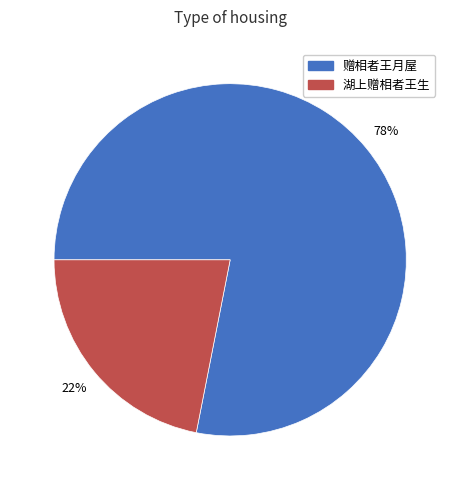

Is the sum of 赠相者王月屋 and 湖上赠相者王生 greater than half?

Yes